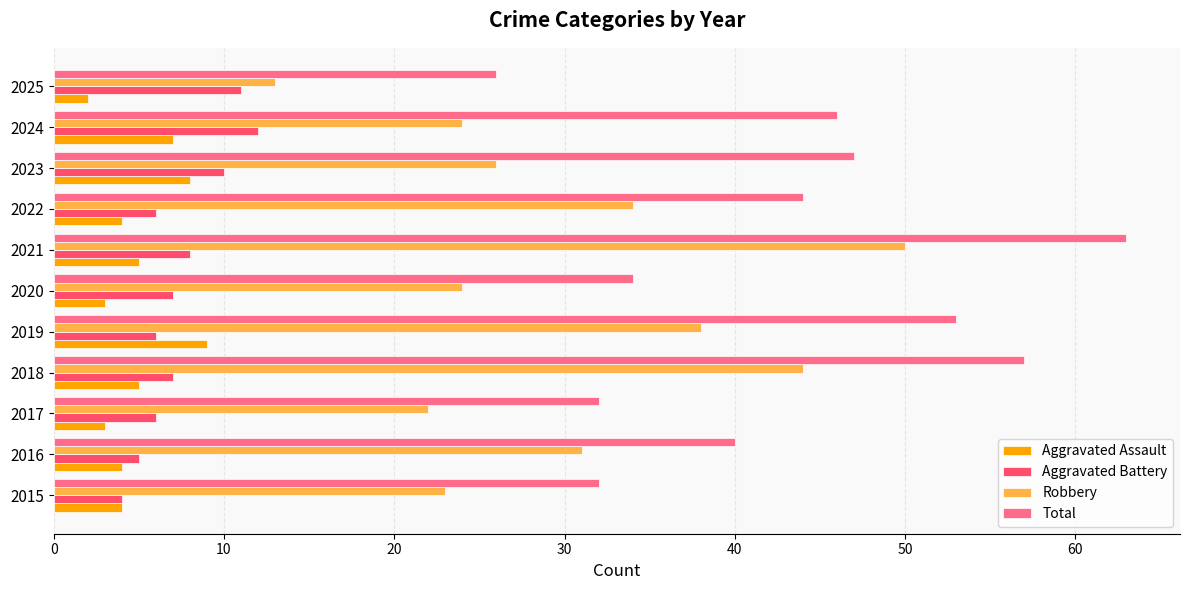

What value does the Total series have at 2019?

53